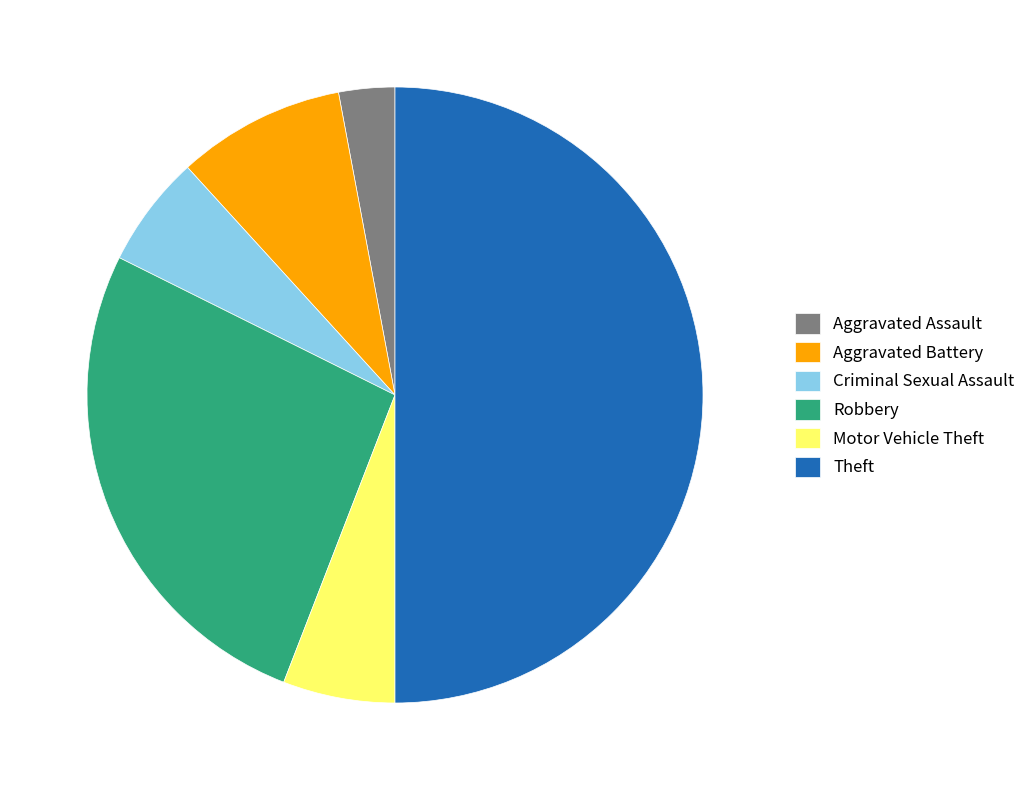

Combined, do Criminal Sexual Assault and Aggravated Battery account for over 50%?

No